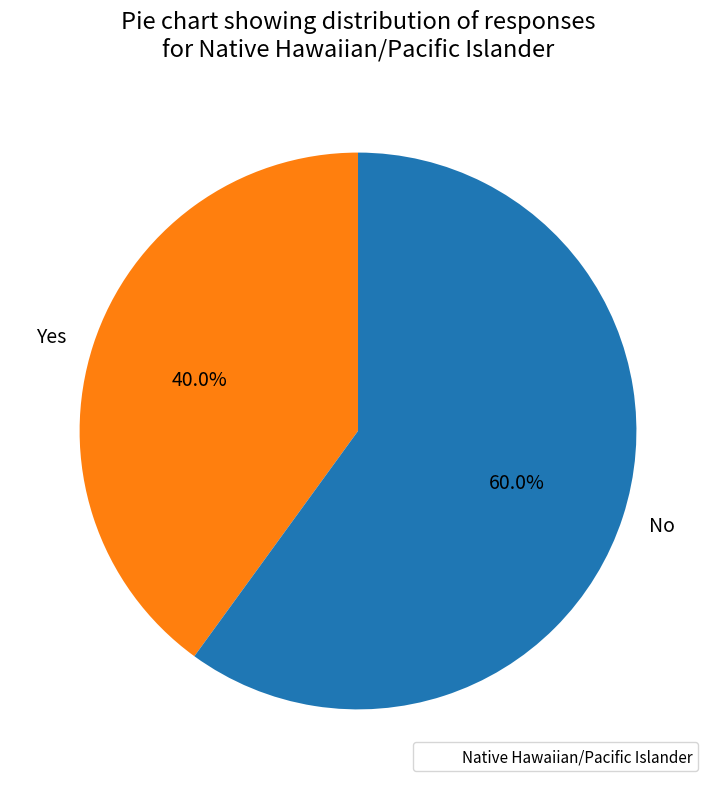

To the nearest percent, what portion does Yes represent?

40%